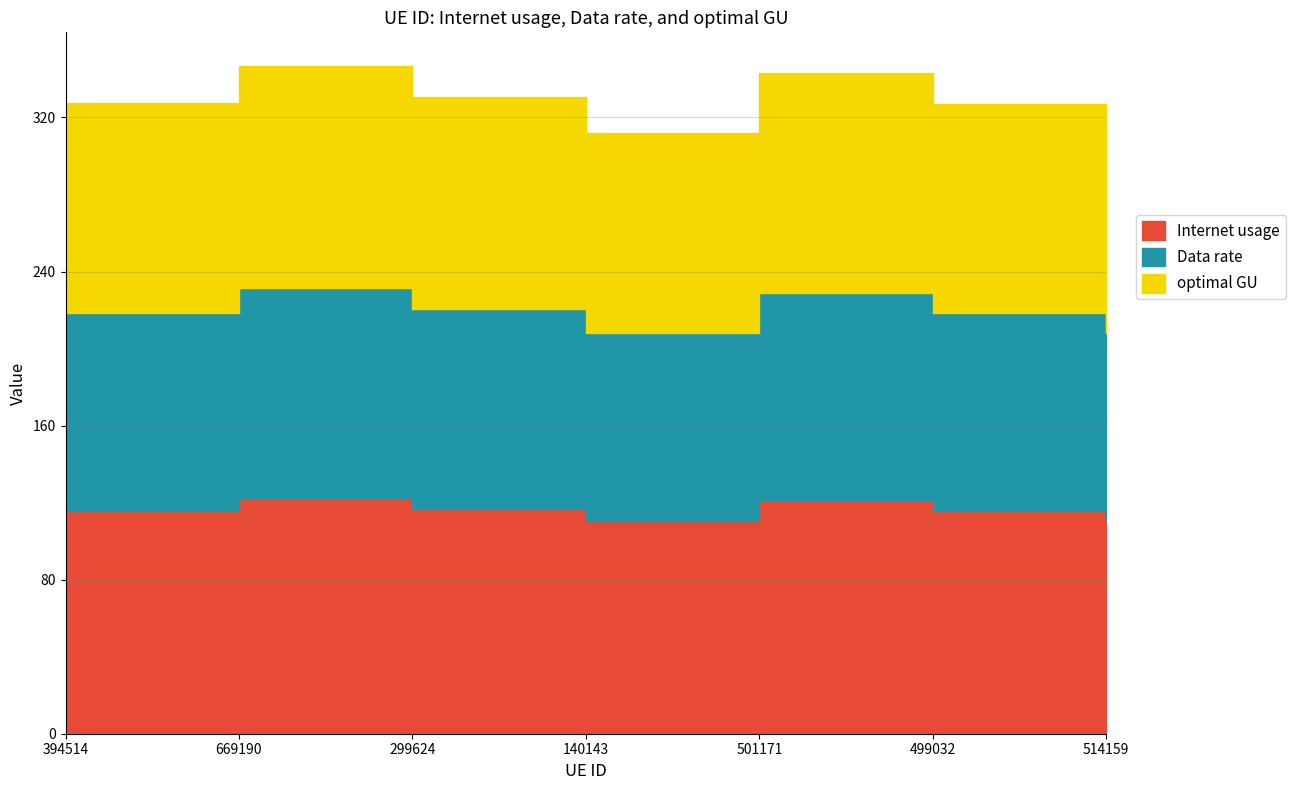

Which series has the largest total across all categories?

Internet usage